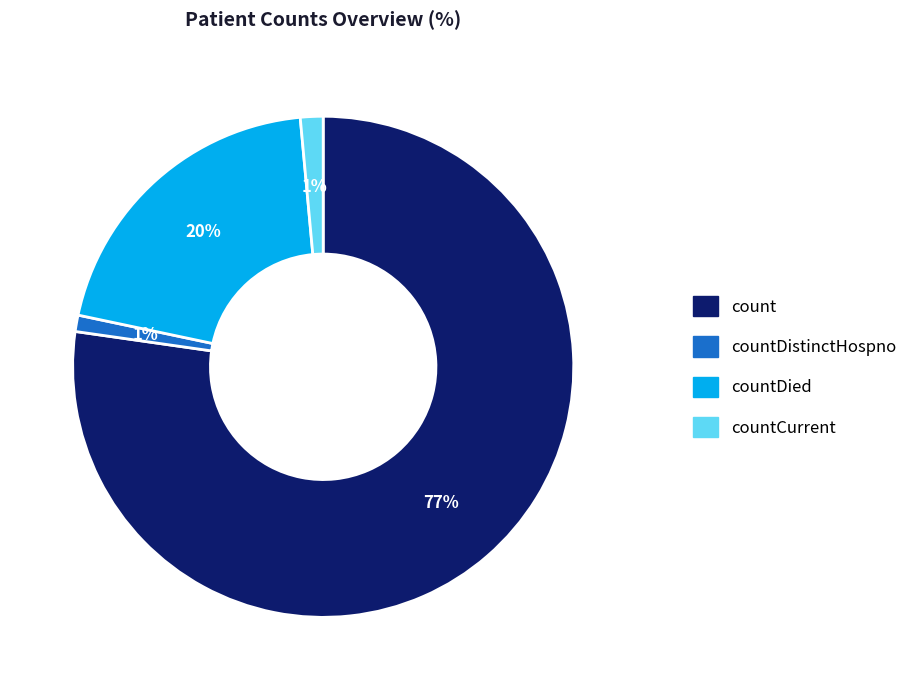

To the nearest percent, what is the average slice percentage?

25%